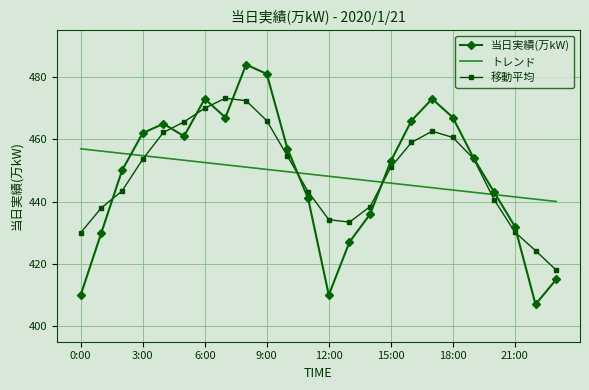

After their last crossing, which series has the higher values: 移動平均 or トレンド?

トレンド